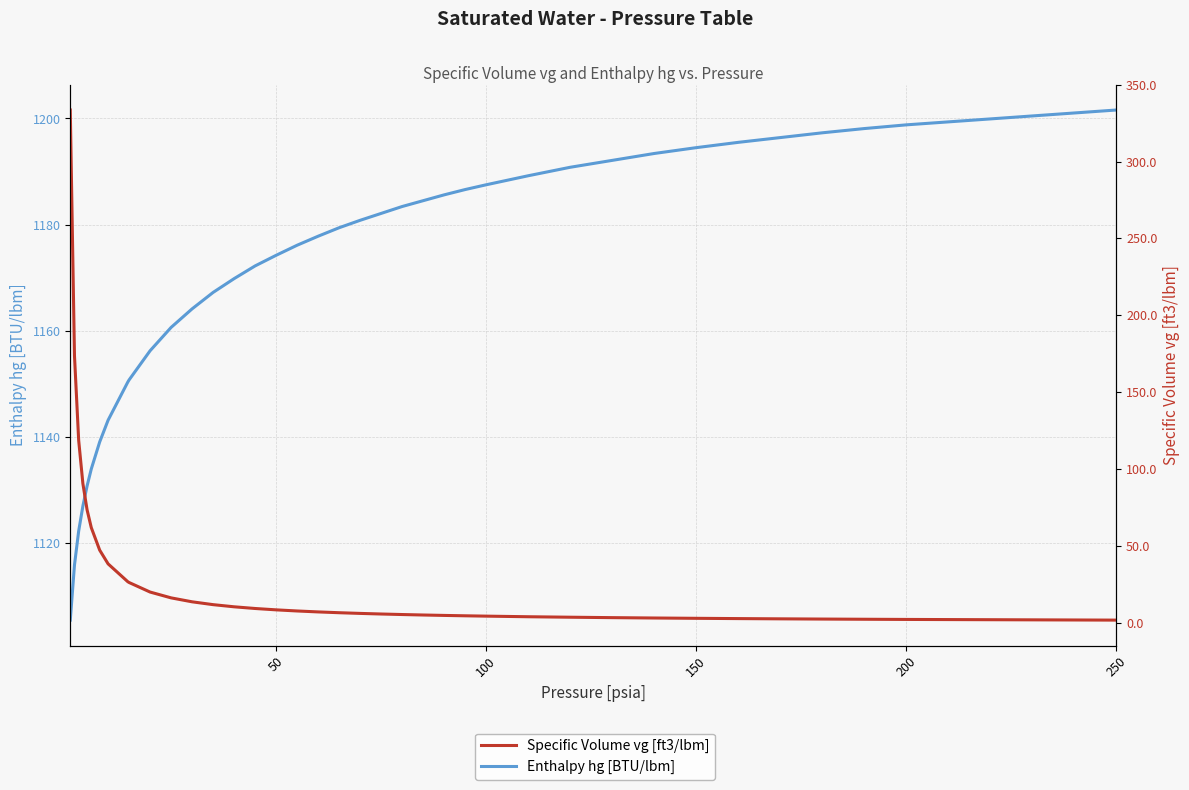

Is it true that Enthalpy hg [BTU/lbm] equals 1556.6 at 200?

False